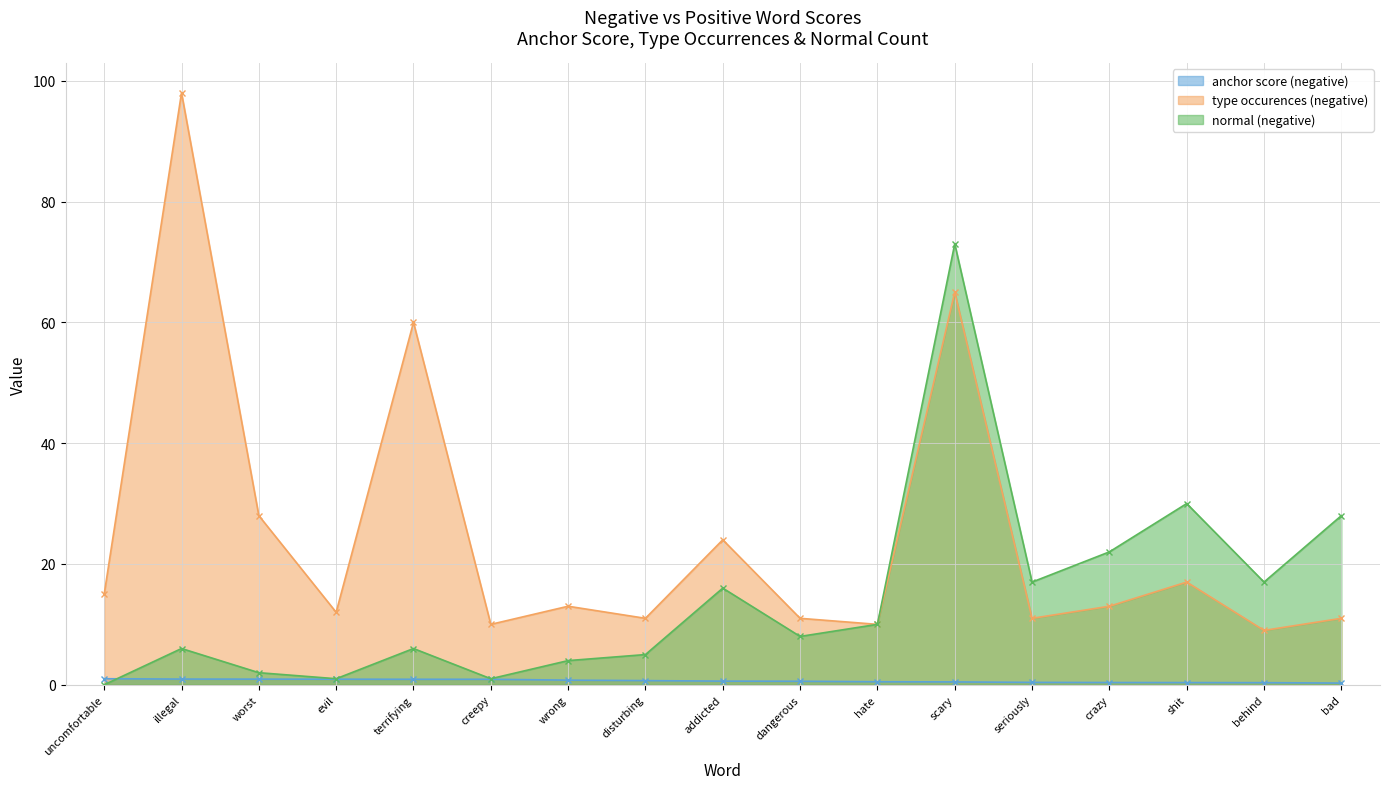

What is the label of the 5th point from the right?

seriously